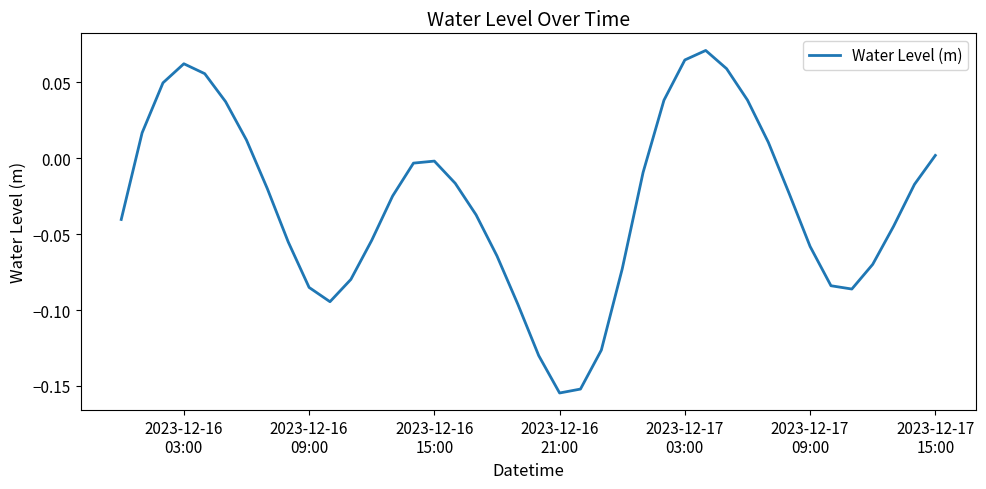

Does the chart display data point markers on the line(s)?

No